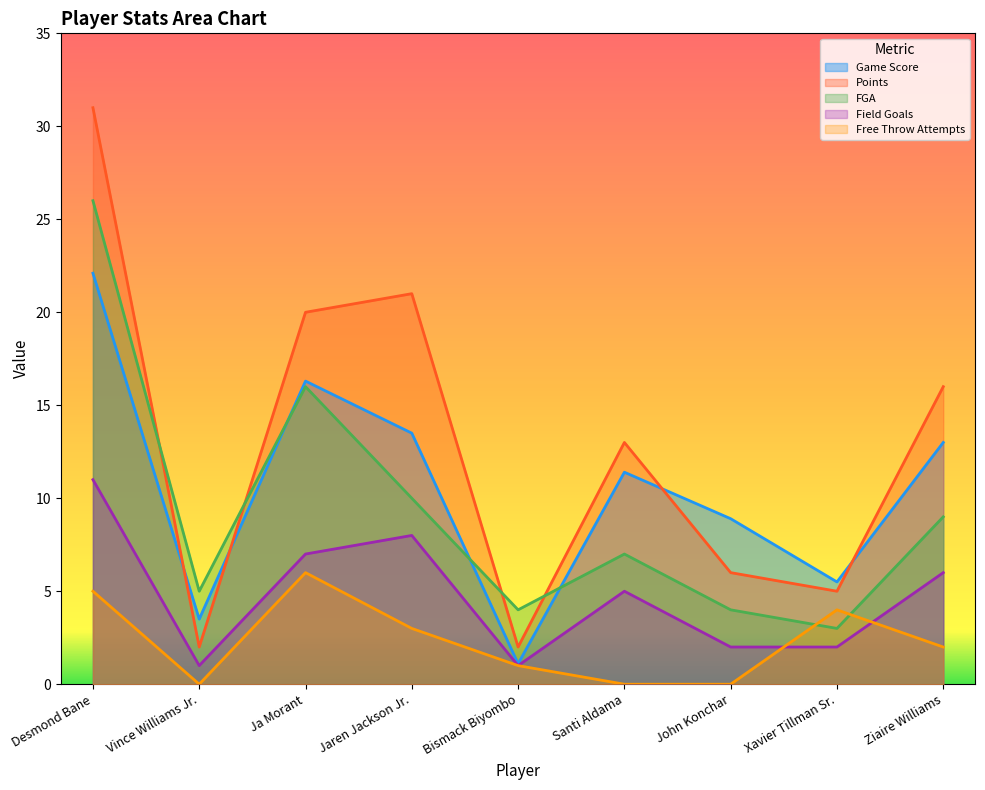

What is the value of the Game Score point at the 9th from the left?

13.0